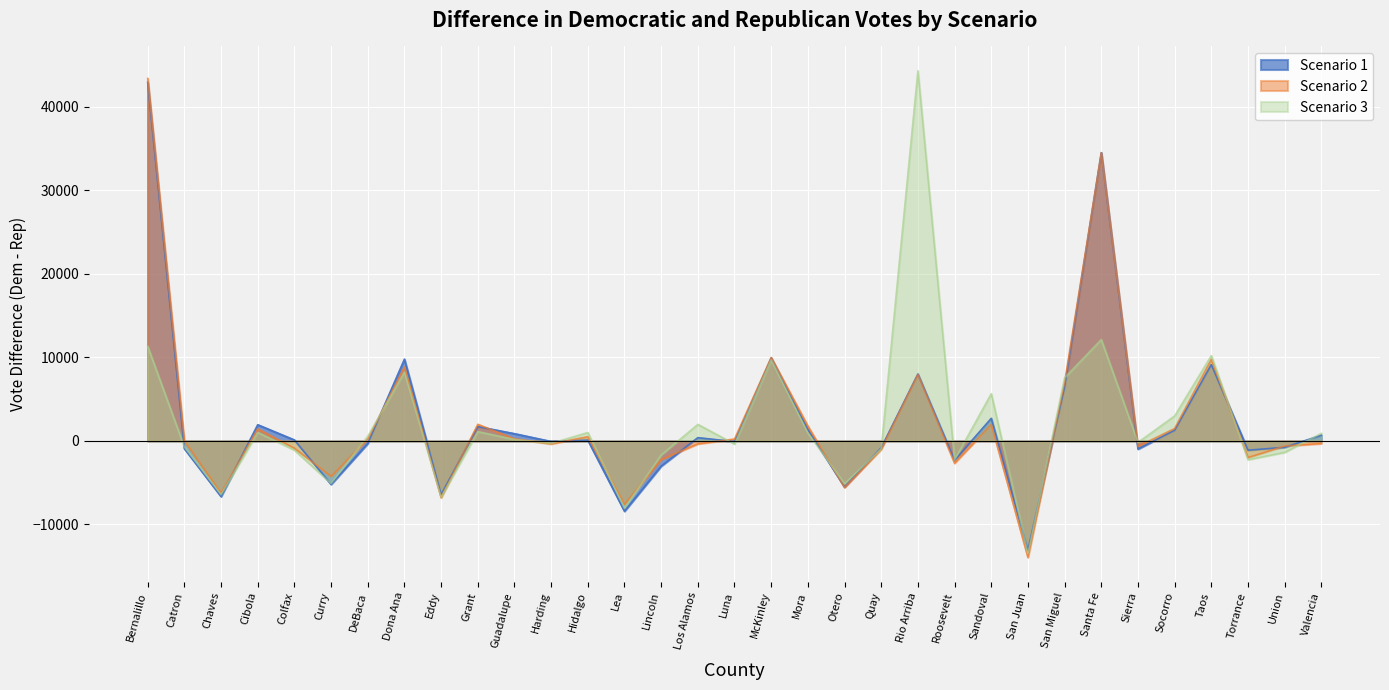

Rank the series at Luna from highest to lowest value.

Scenario 2, Scenario 1, Scenario 3